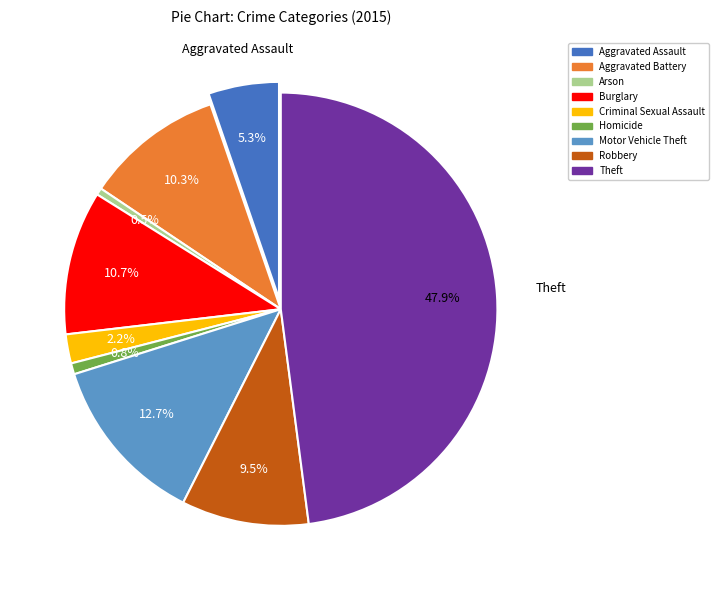

The Aggravated Battery slice represents 17% of the pie. True or false?

False